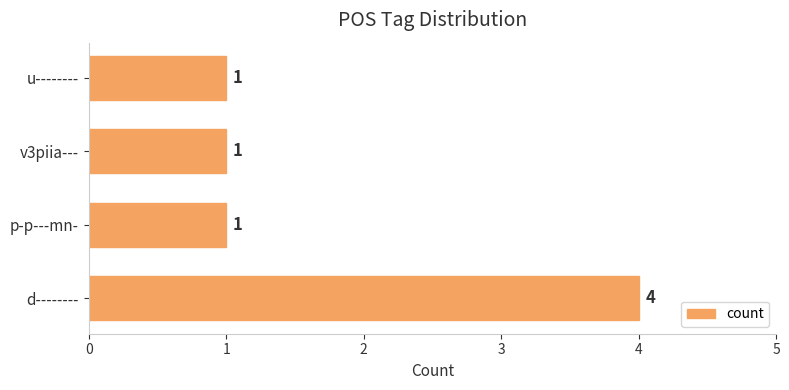

What is the change in value from d-------- to p-p---mn-?

-3